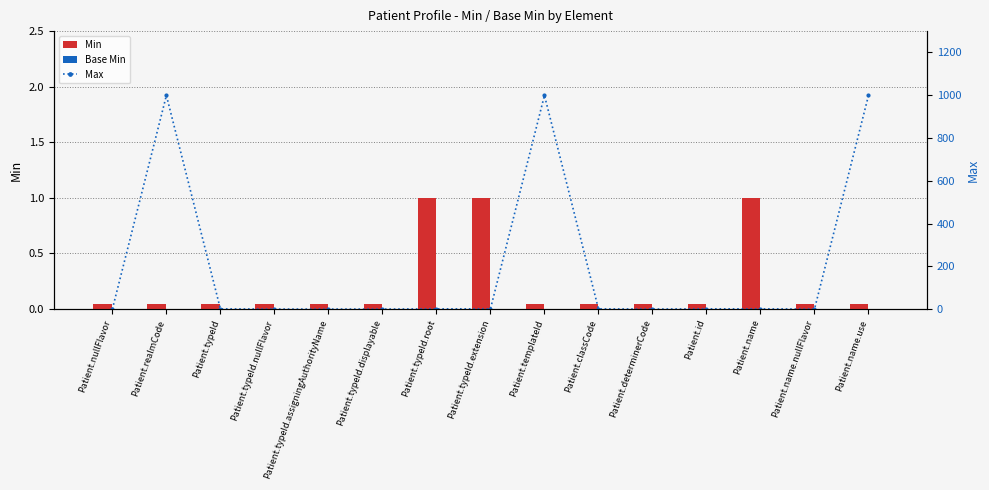

Is it true that Max equals 1.0 at Patient.id?

True